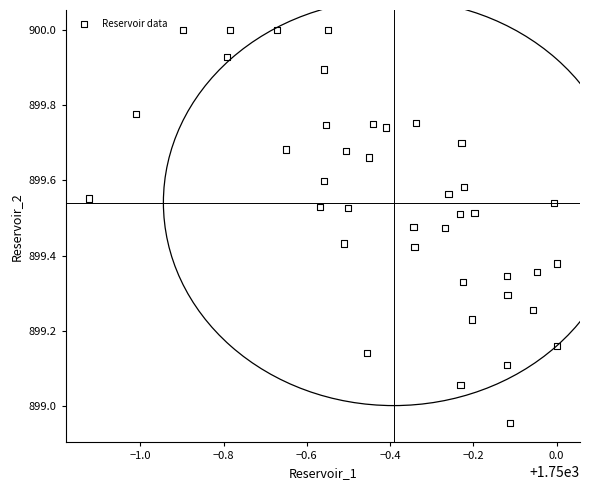

What is the range of Y values (max minus min)?

1.0